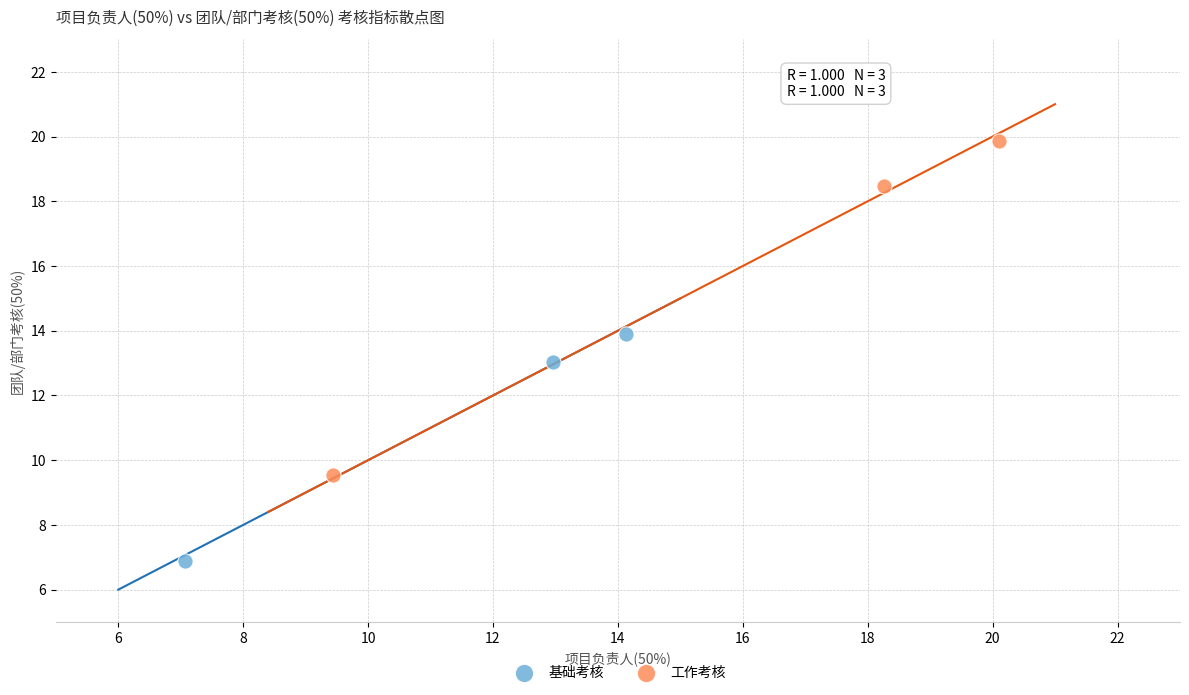

Which series contains the lowest Y value?

基础考核